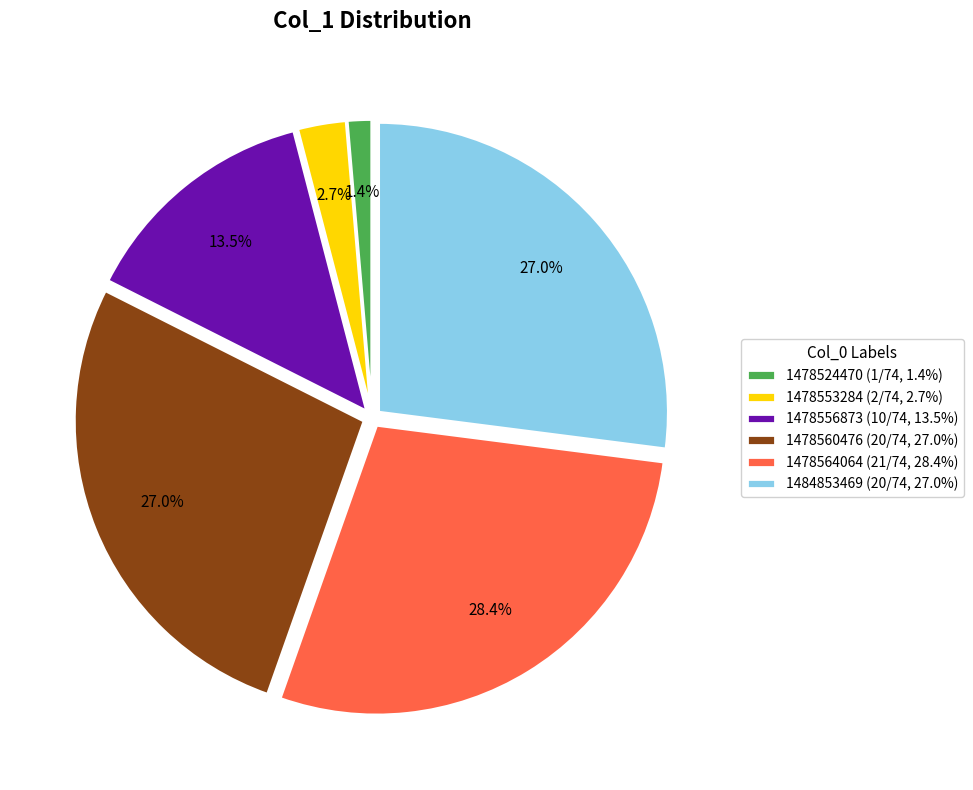

Combined, what portion of the pie is 1478524470 (1/74, 1.4%) and 1478560476 (20/74, 27.0%)?

28.4%